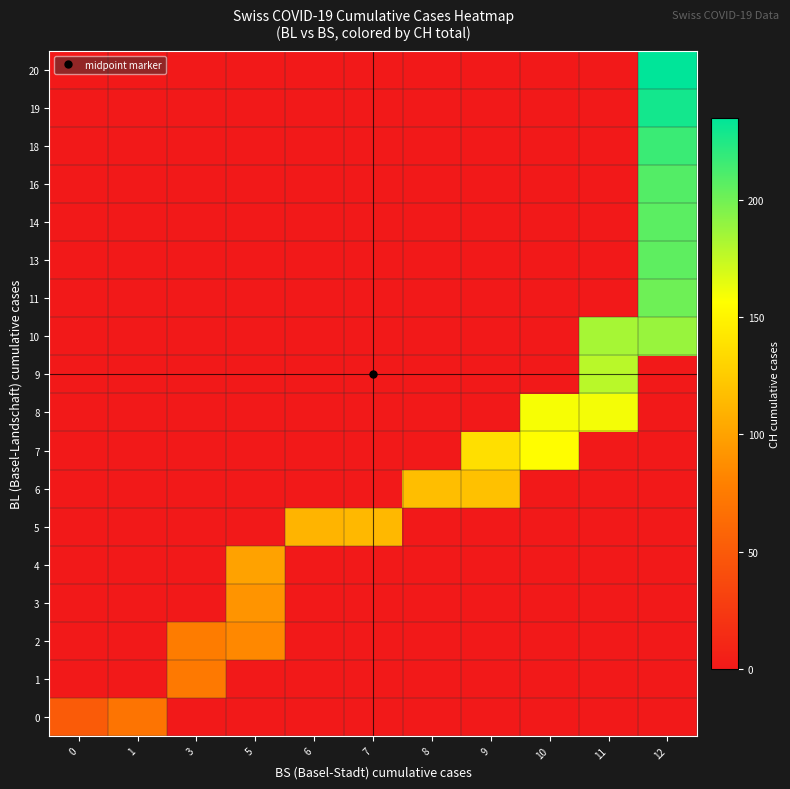

What is the spread (max minus min) of values at 5?

100